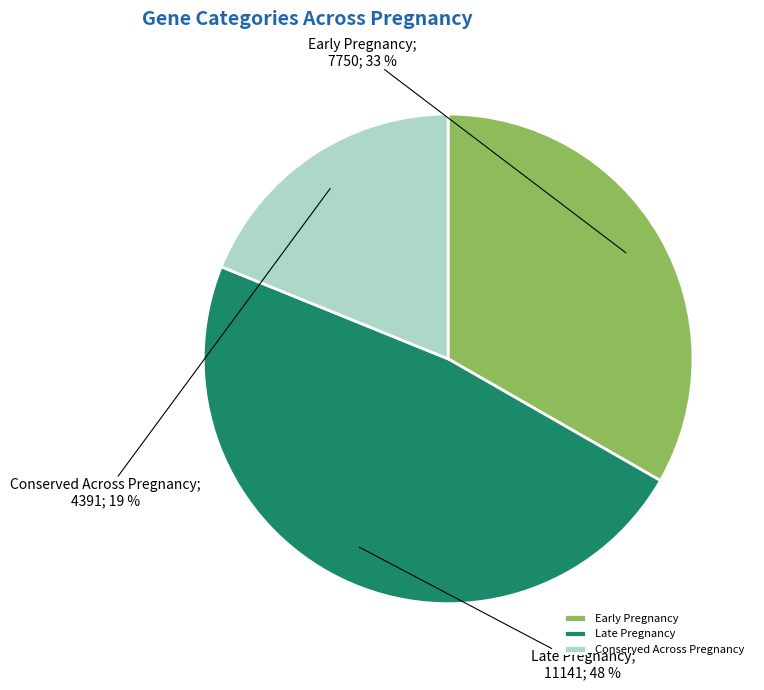

How many segments does this pie chart have?

3